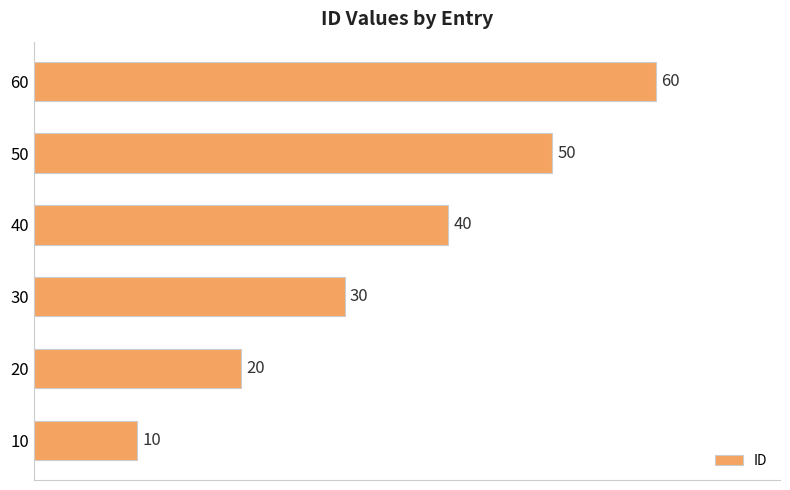

What is the sum of the values at 50 and 20?

70